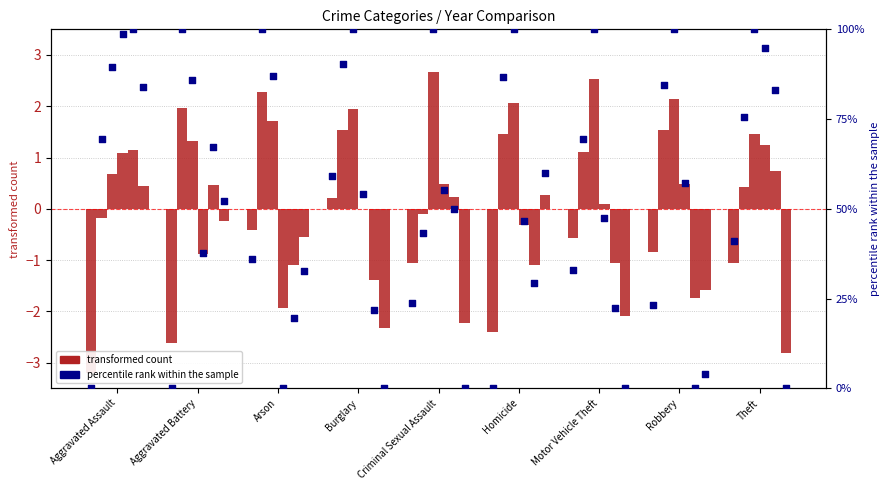

Which has a higher value, Theft or Motor Vehicle Theft?

Theft